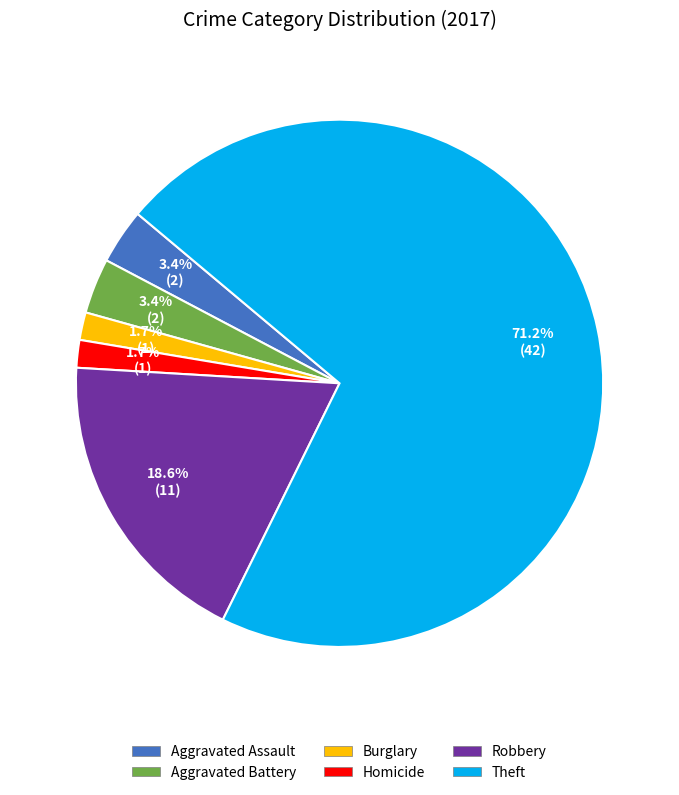

Does any single category account for the majority?

Yes